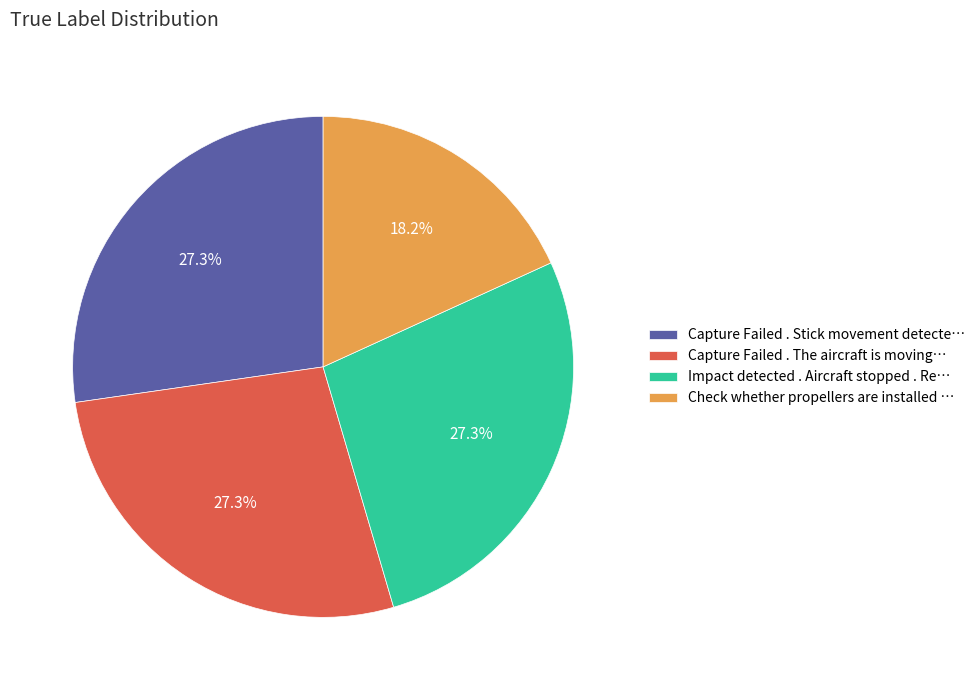

Is there any slice that represents more than half of the pie?

No